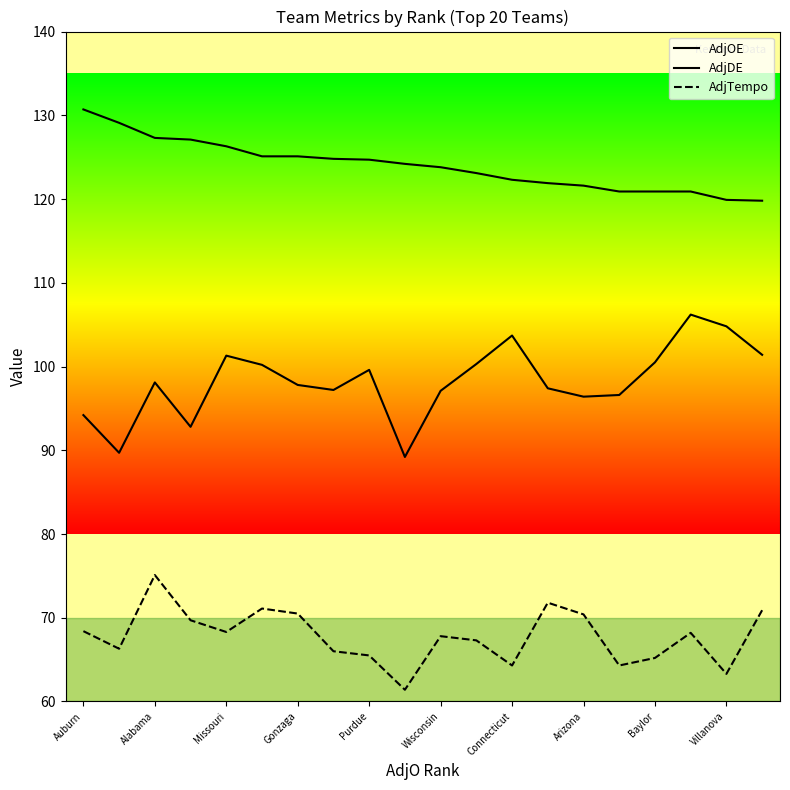

List the series in order of their peak value, highest first.

AdjOE, AdjDE, AdjTempo